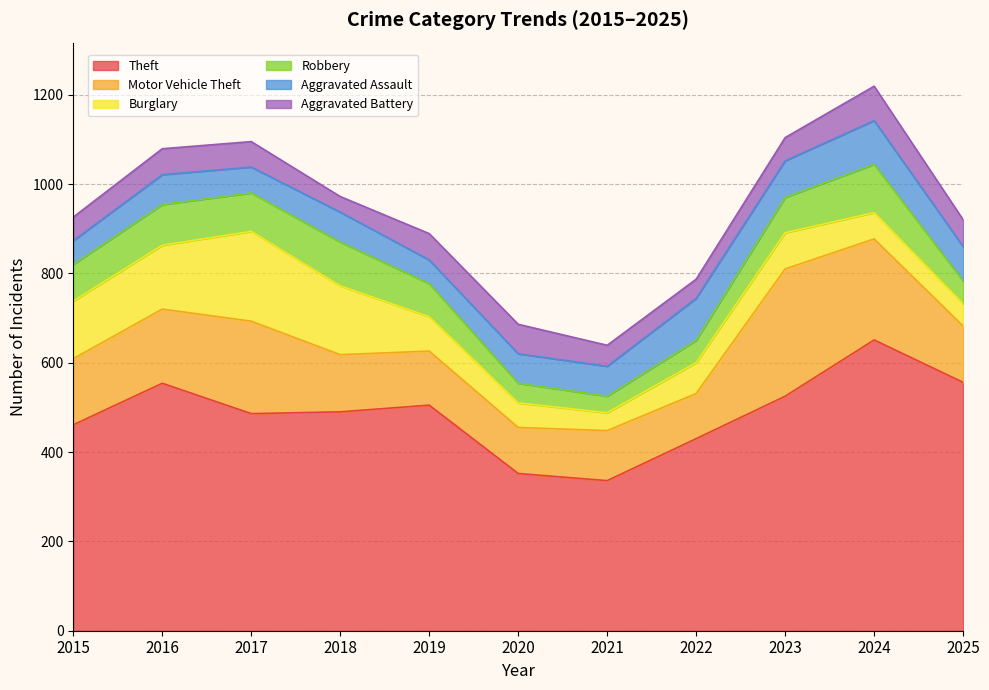

Is the value of Aggravated Assault at 2024 greater than the value of Robbery at 2018?

No